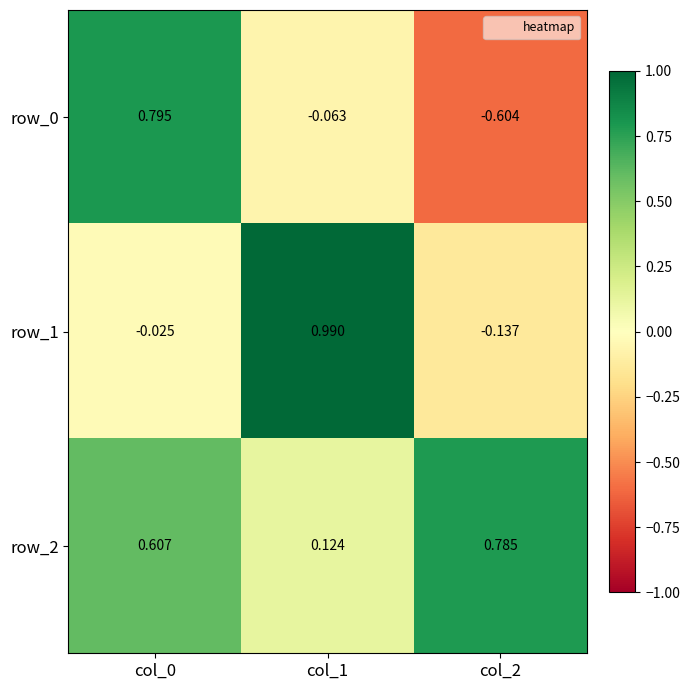

How many categories are shown in the chart?

3